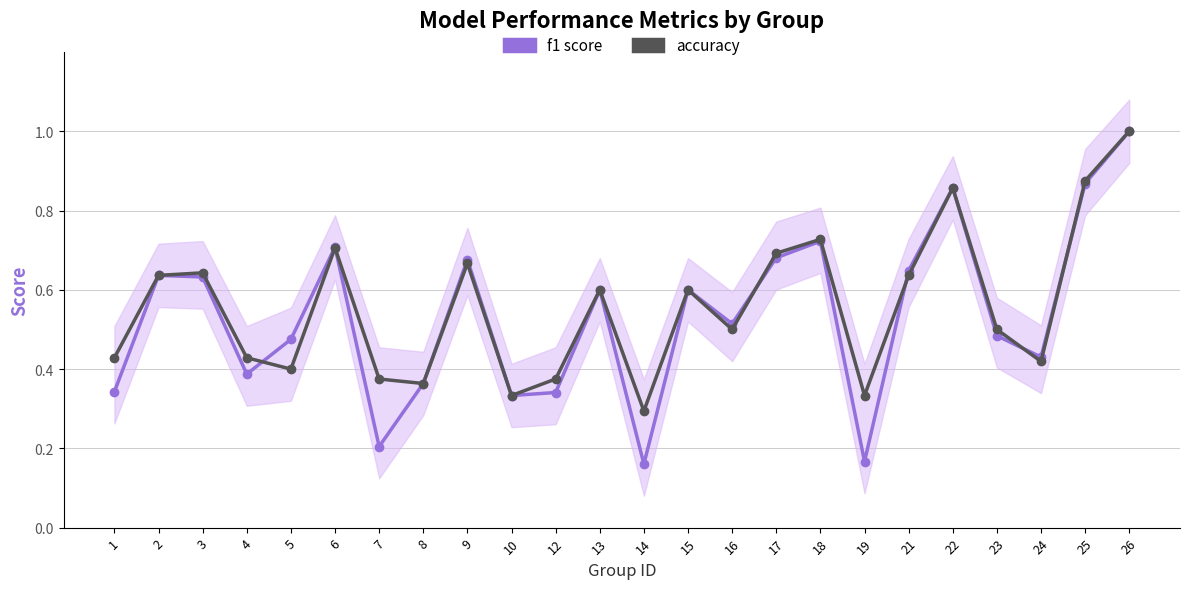

What is the difference between the f1 score values at 18 and 4?

0.3